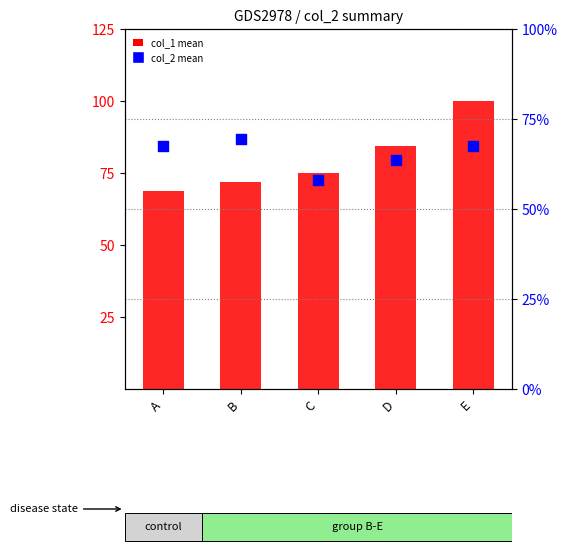

At how many categories does at least one series exceed 63?

5